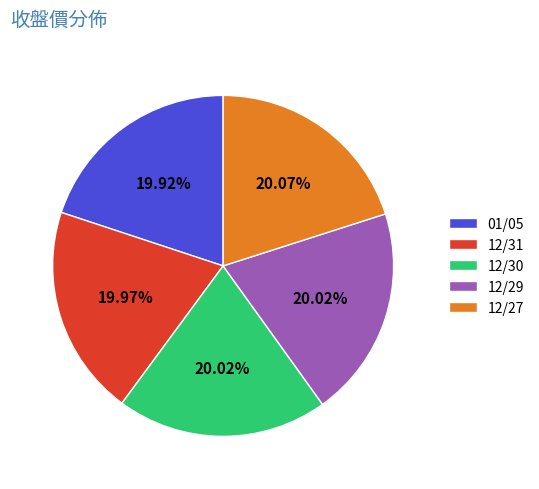

How much of the chart is everything except 12/31?

80.0%